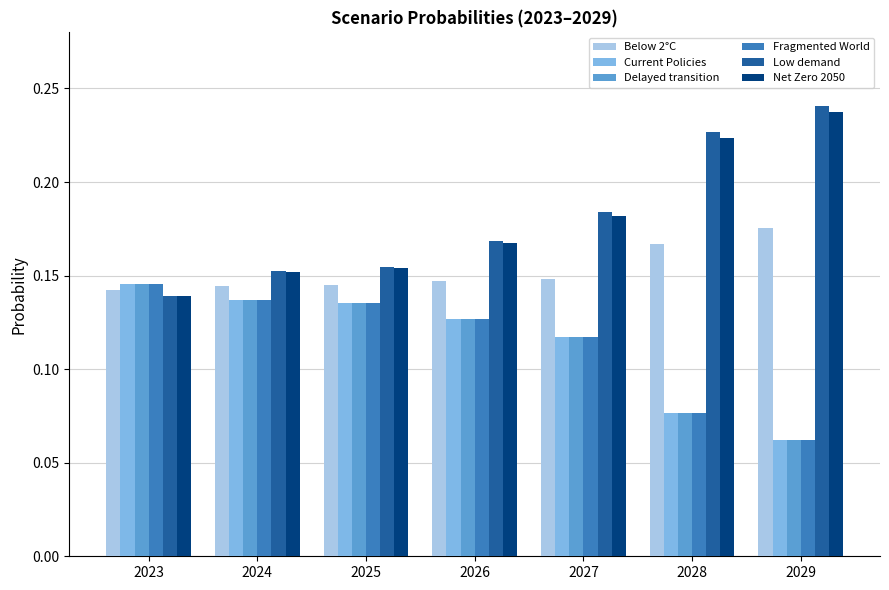

Which series has the widest spread of values?

Low demand